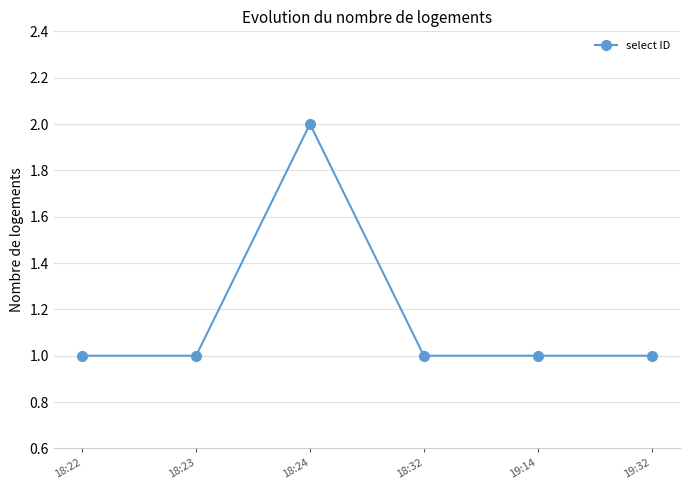

Count the values in the range 1 to 2.

6